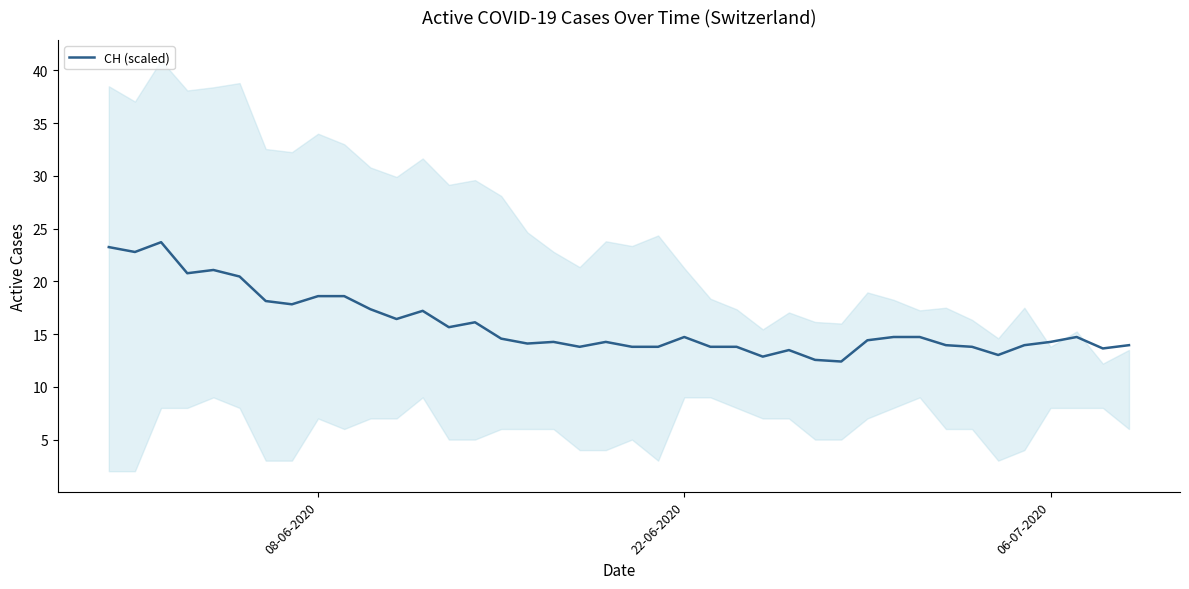

True or false: CH (scaled) has a value of 18.6 at 08-06-2020.

True